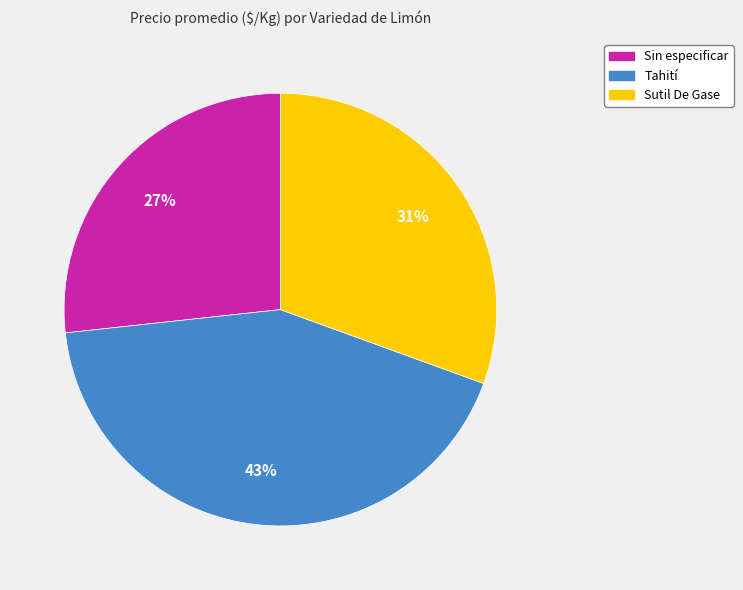

Combined, do Tahití and Sutil De Gase account for over 50%?

Yes